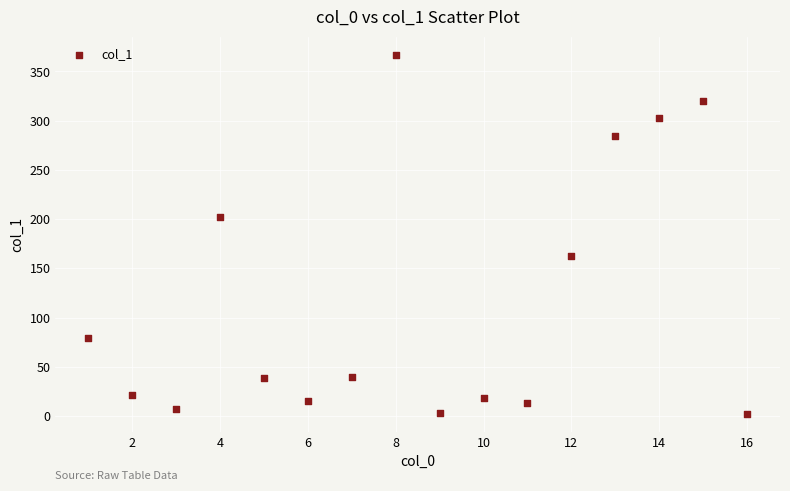

What is the range of X values (max minus min)?

15.0